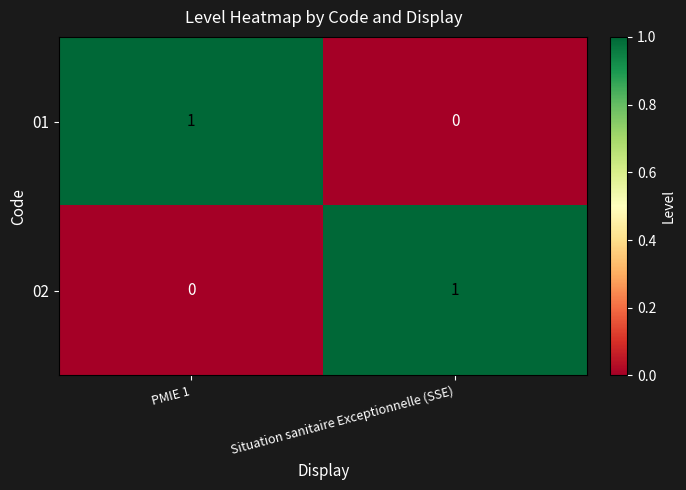

At PMIE 1, list the series in order from smallest to largest.

02, 01